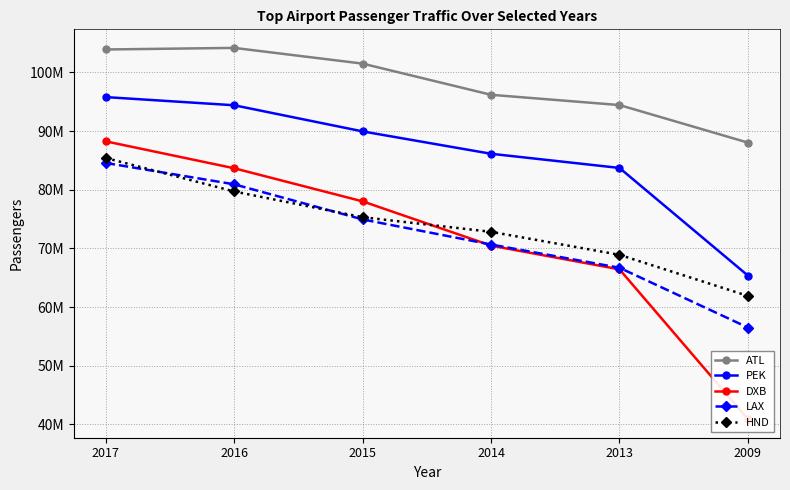

What is the average value of the PEK series?

85888527